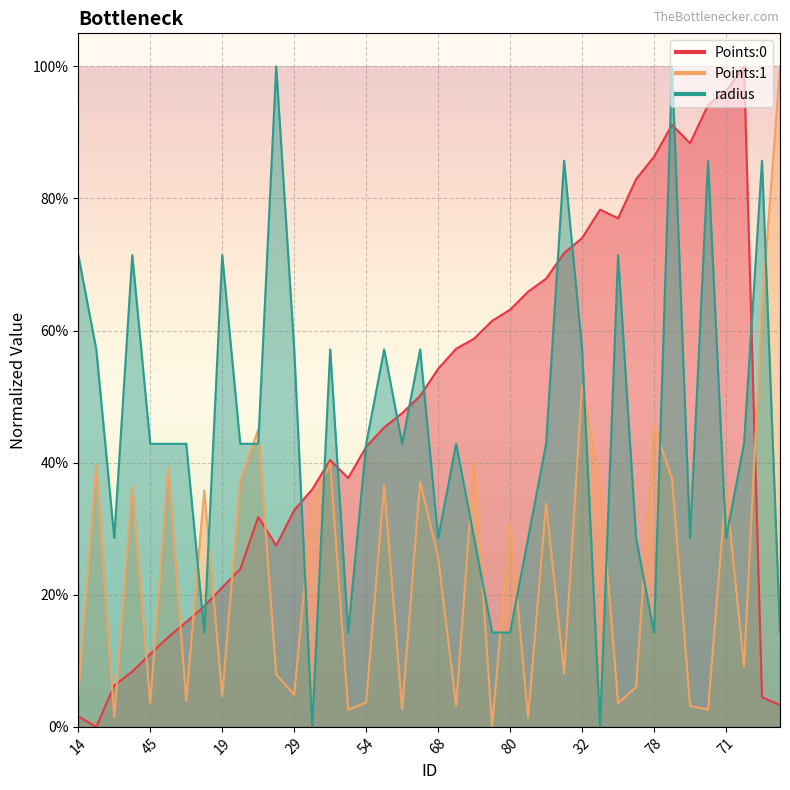

What is the difference between the highest and lowest values at 34?

0.2